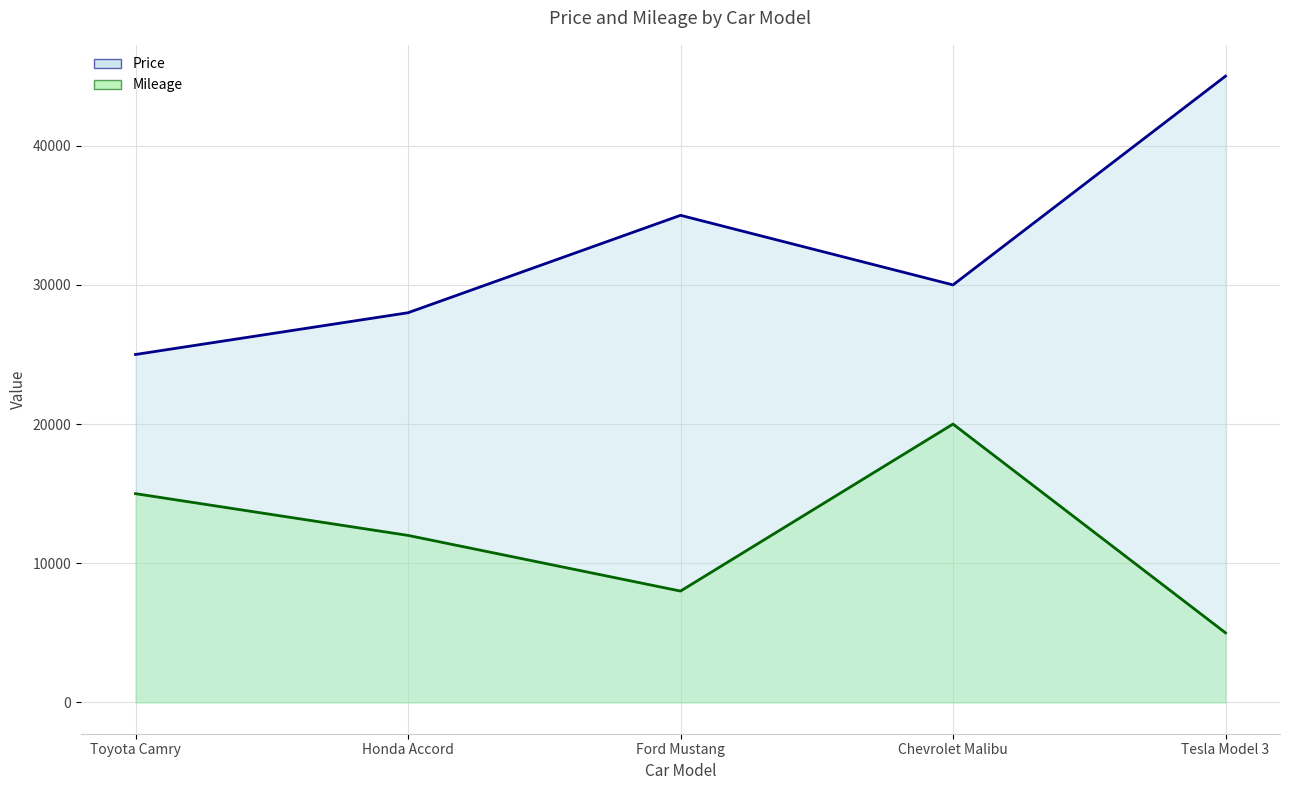

What is the value of the Price line point at the 2nd from the left?

28000